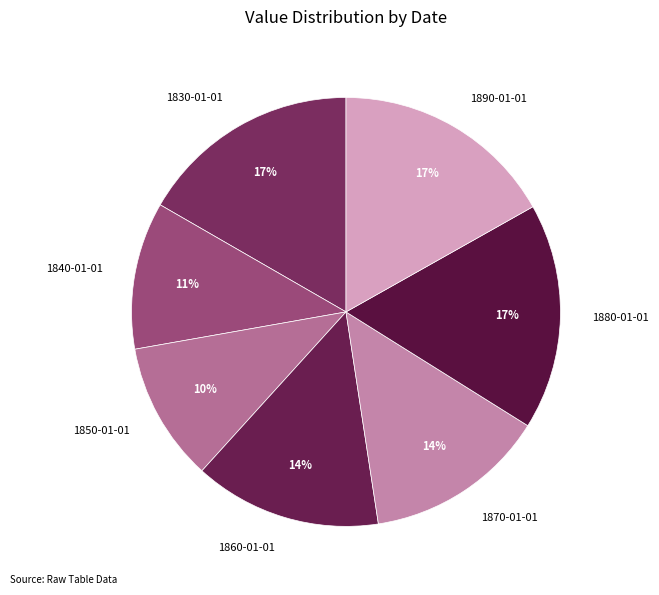

Is 1840-01-01 the majority of the pie?

No